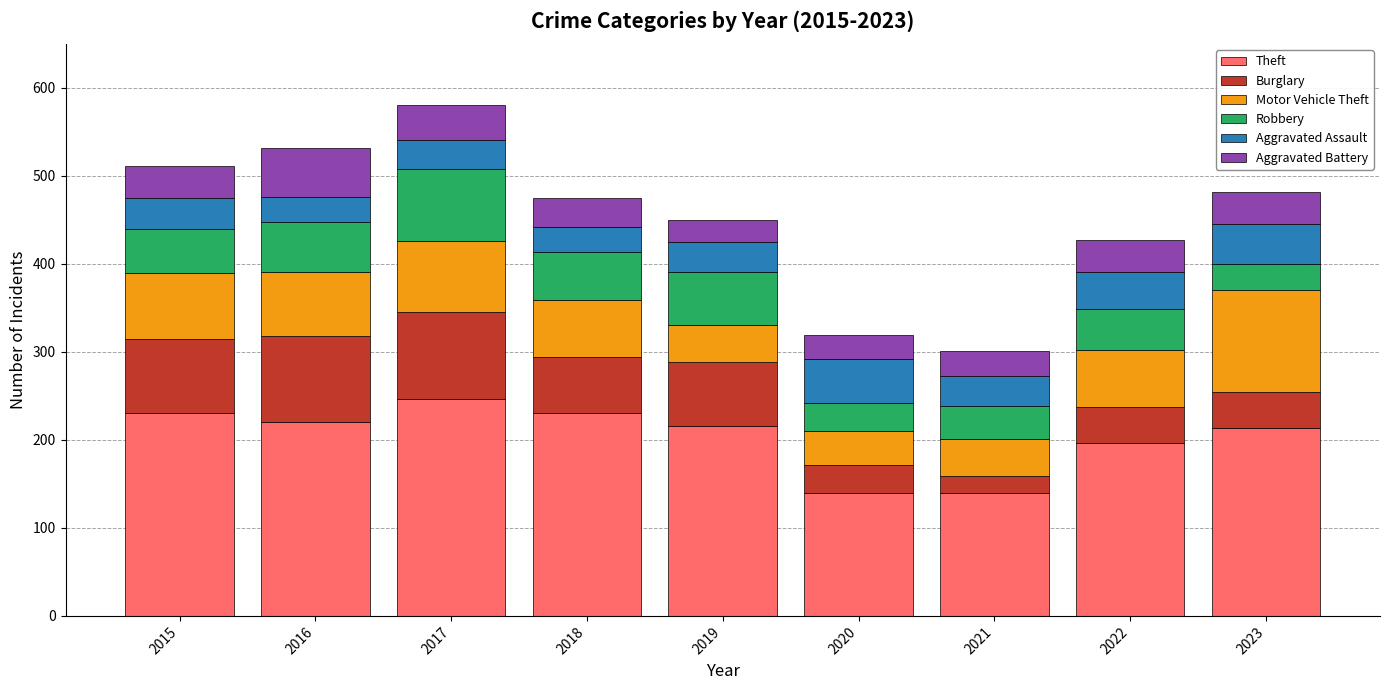

What is the difference between the maximum and second lowest values in the Theft series?

106